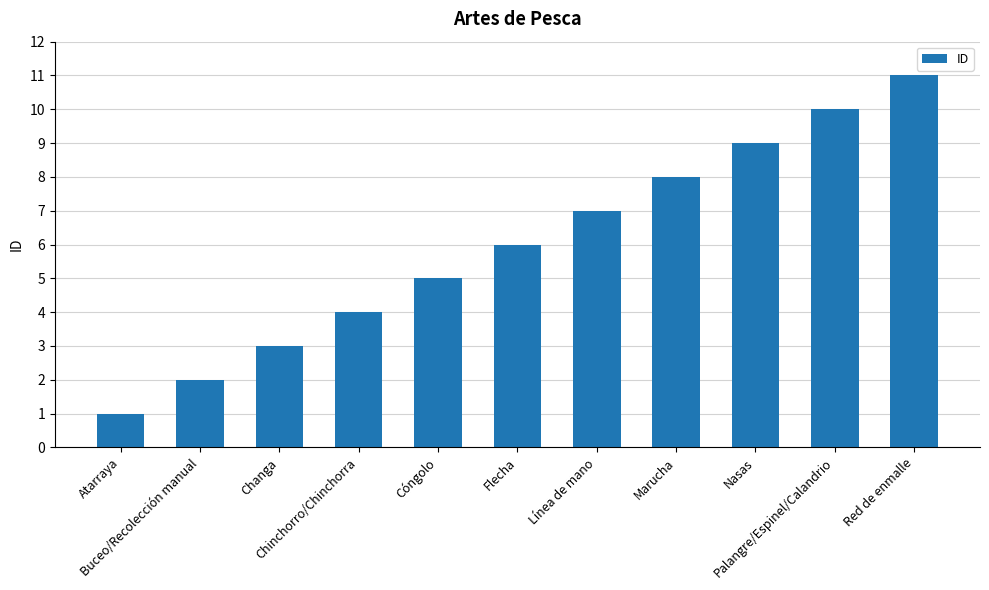

What is the smallest value displayed?

1